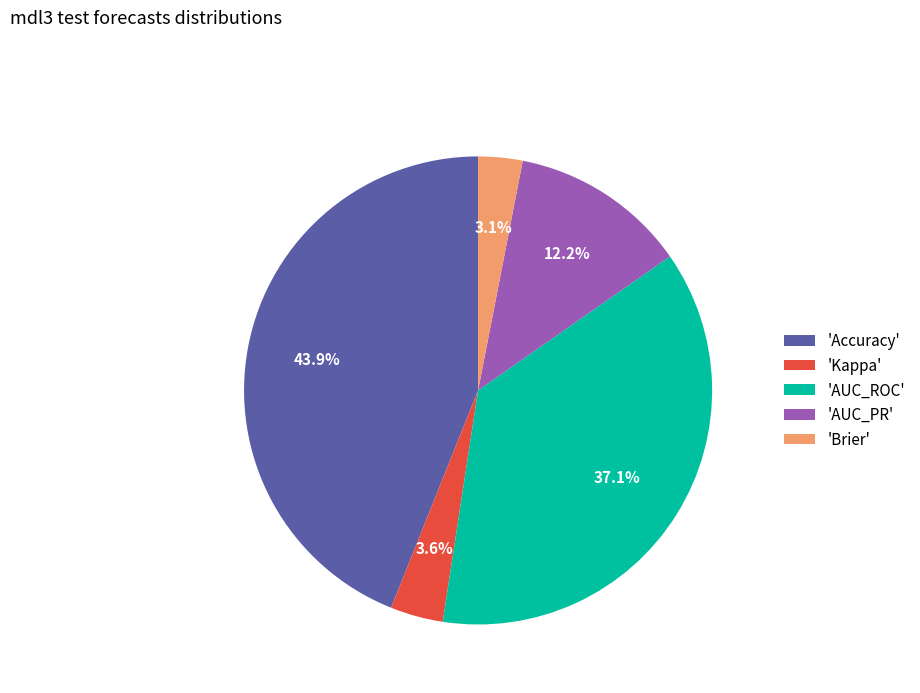

Which has a higher value, 'Accuracy' or 'AUC_PR'?

'Accuracy'